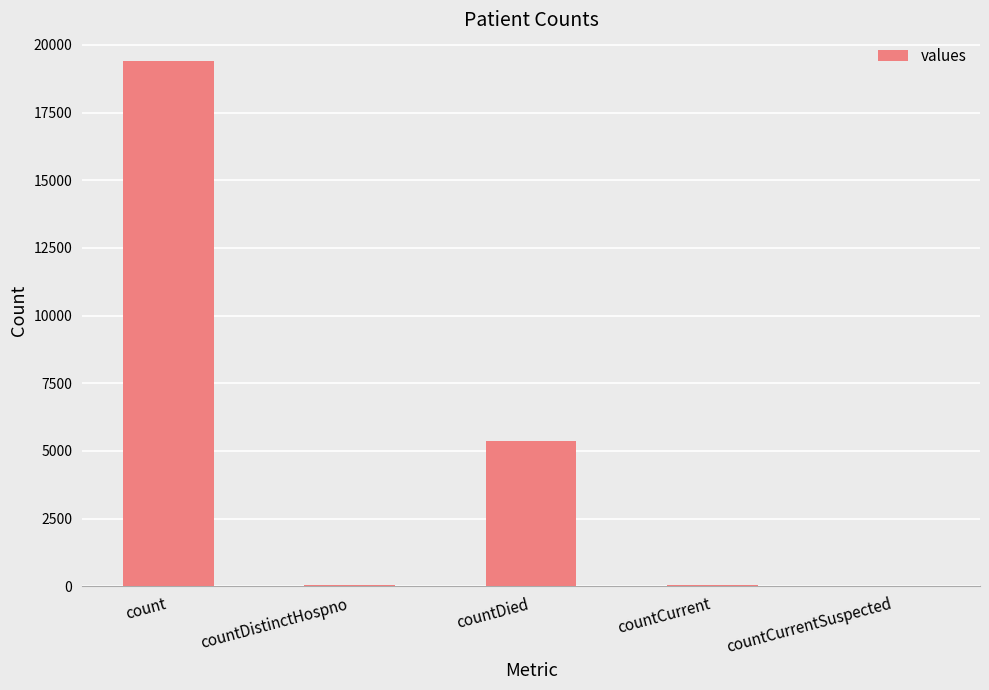

True or false: the data shows 32049 at count.

False